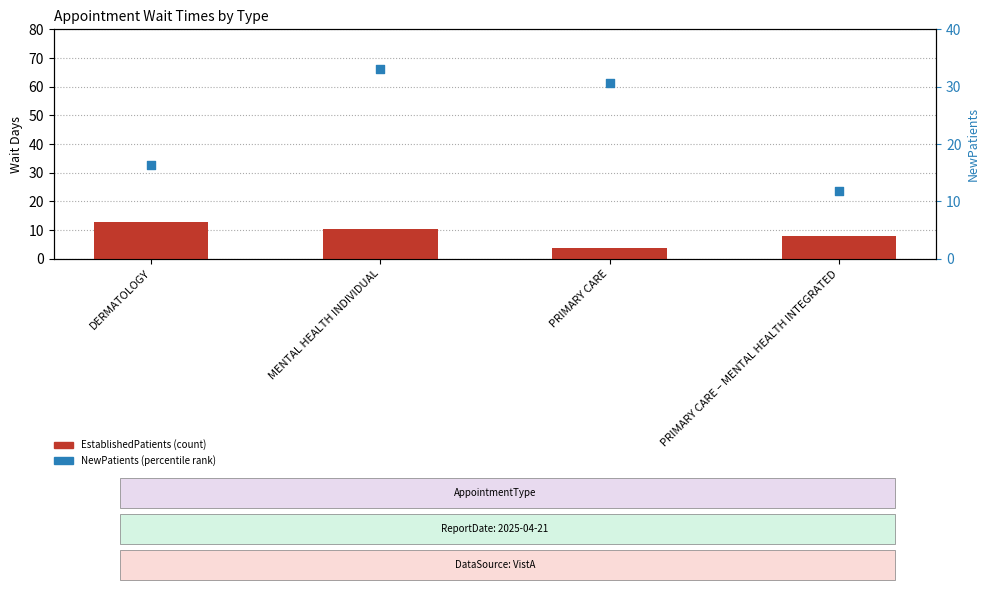

Which series reaches the minimum Y coordinate?

EstablishedPatients (count)